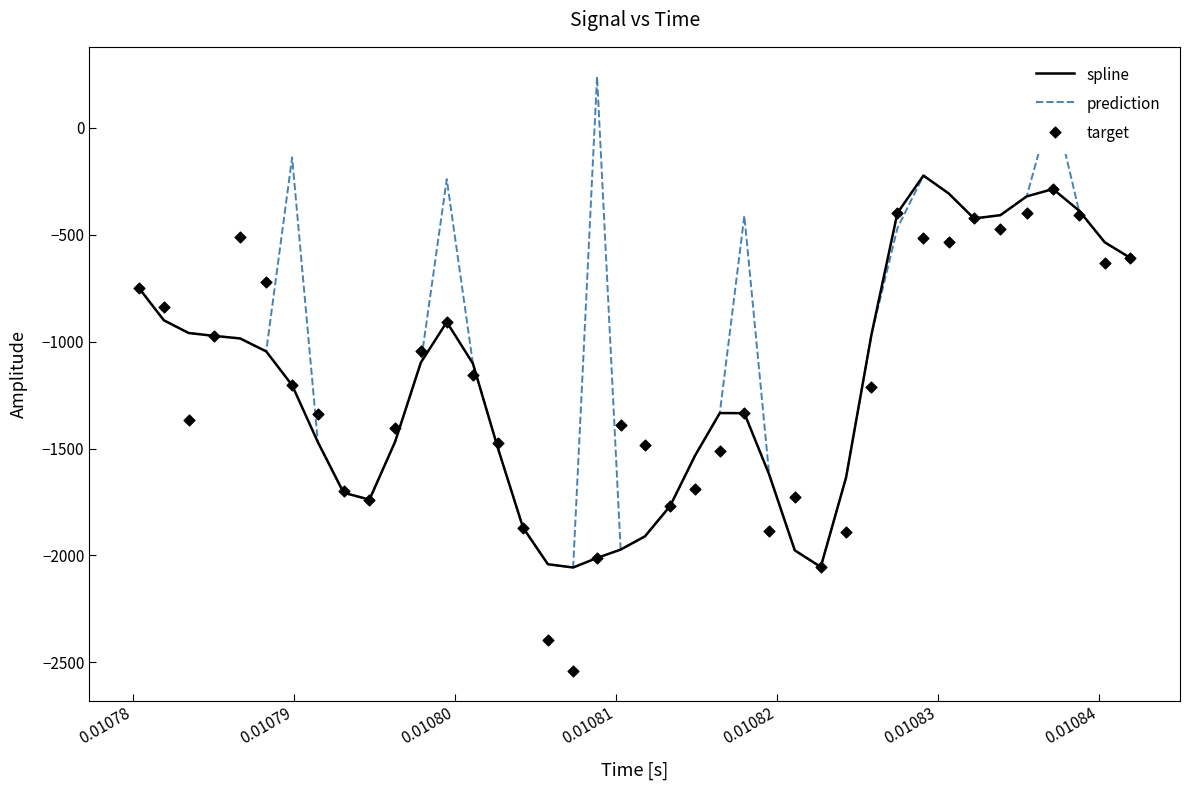

Is the value of prediction at 38 greater than the value of target at 15?

Yes